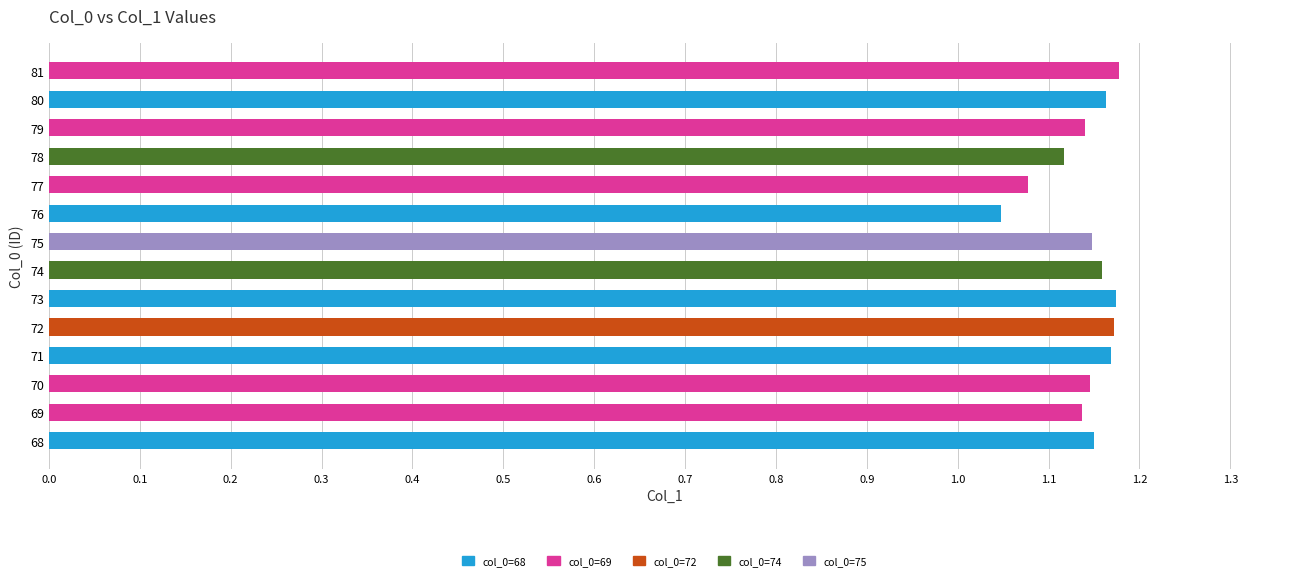

At which category does the chart reach its minimum across all series?

76